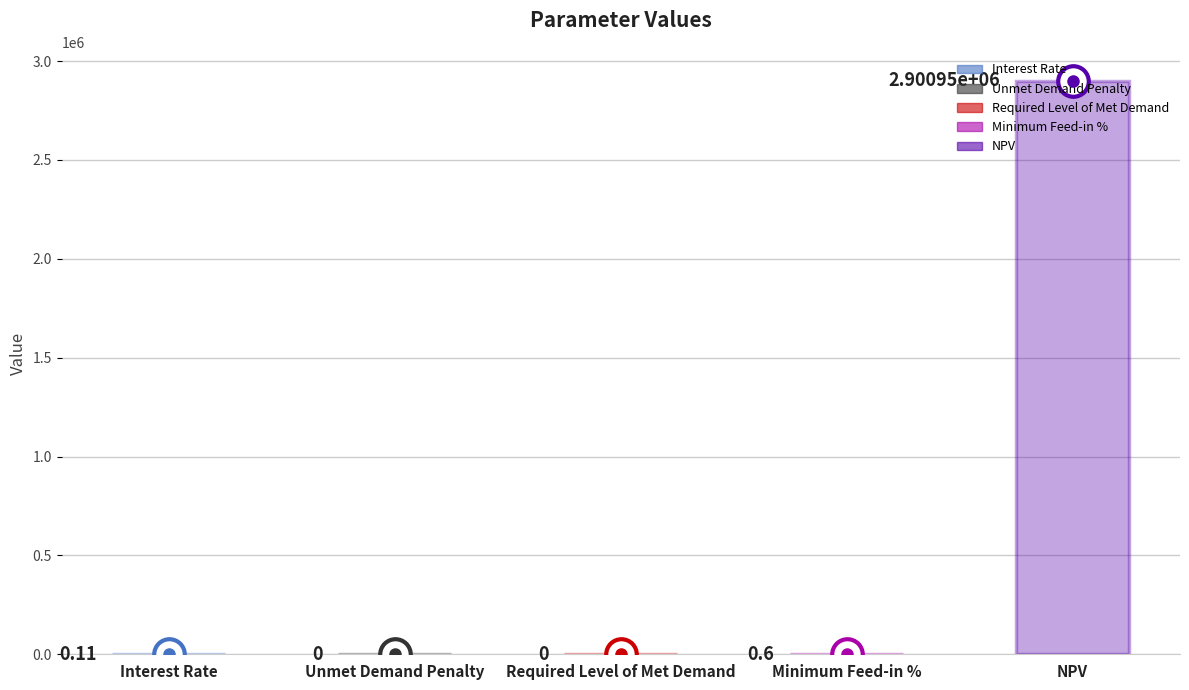

At which category does the chart reach its peak across all series?

NPV